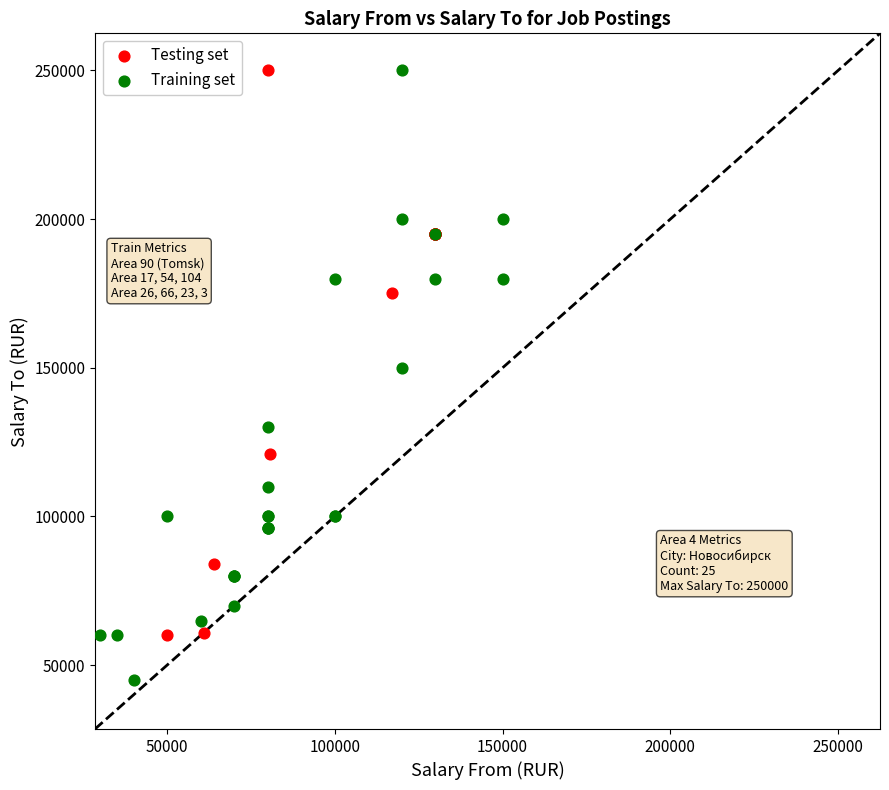

What are all the series names shown in the legend?

Testing set, Training set